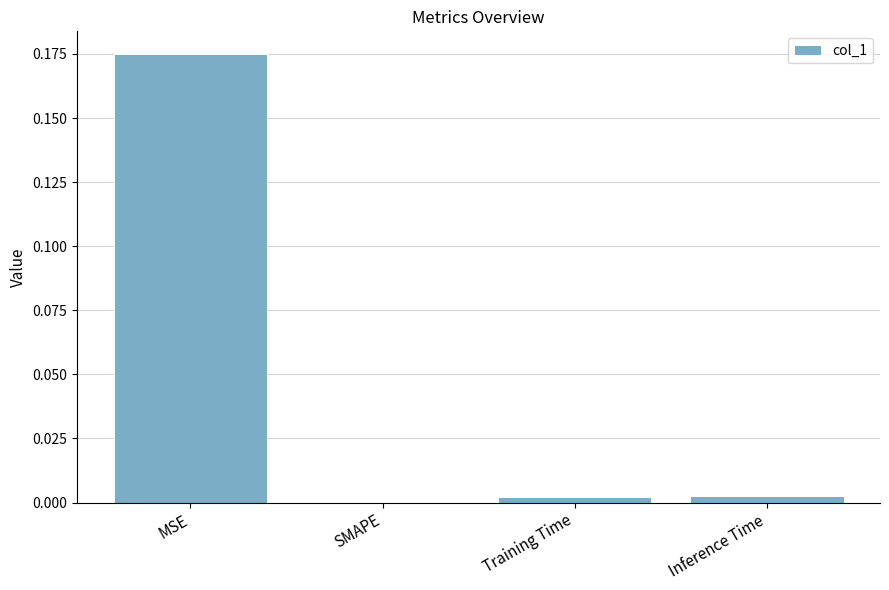

True or false: the data shows 0.0 at Training Time.

True